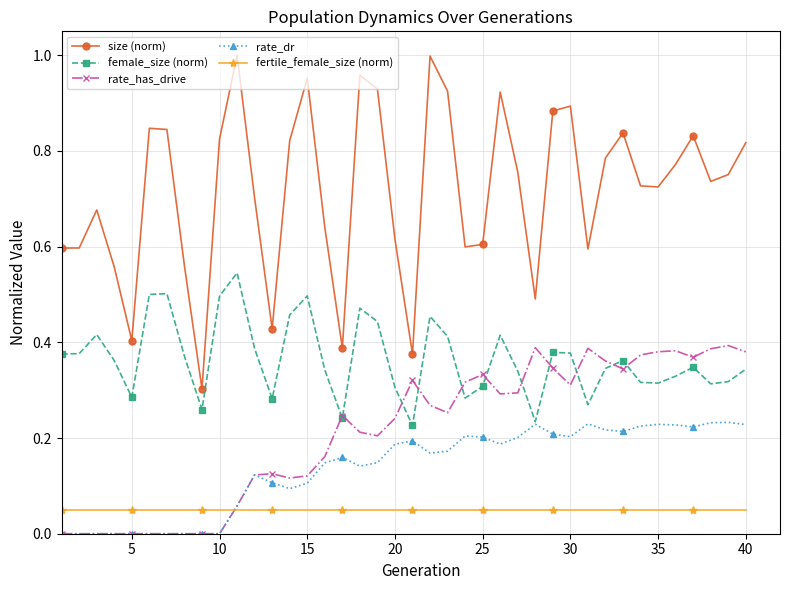

How many lines are shown in the chart?

5